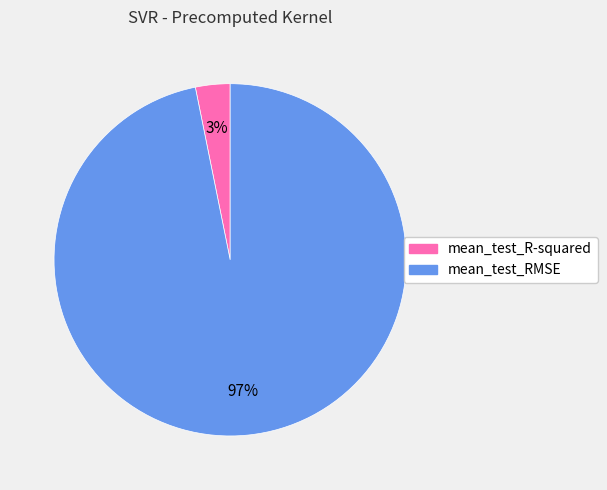

Which category has the smallest portion of the pie?

mean_test_R-squared